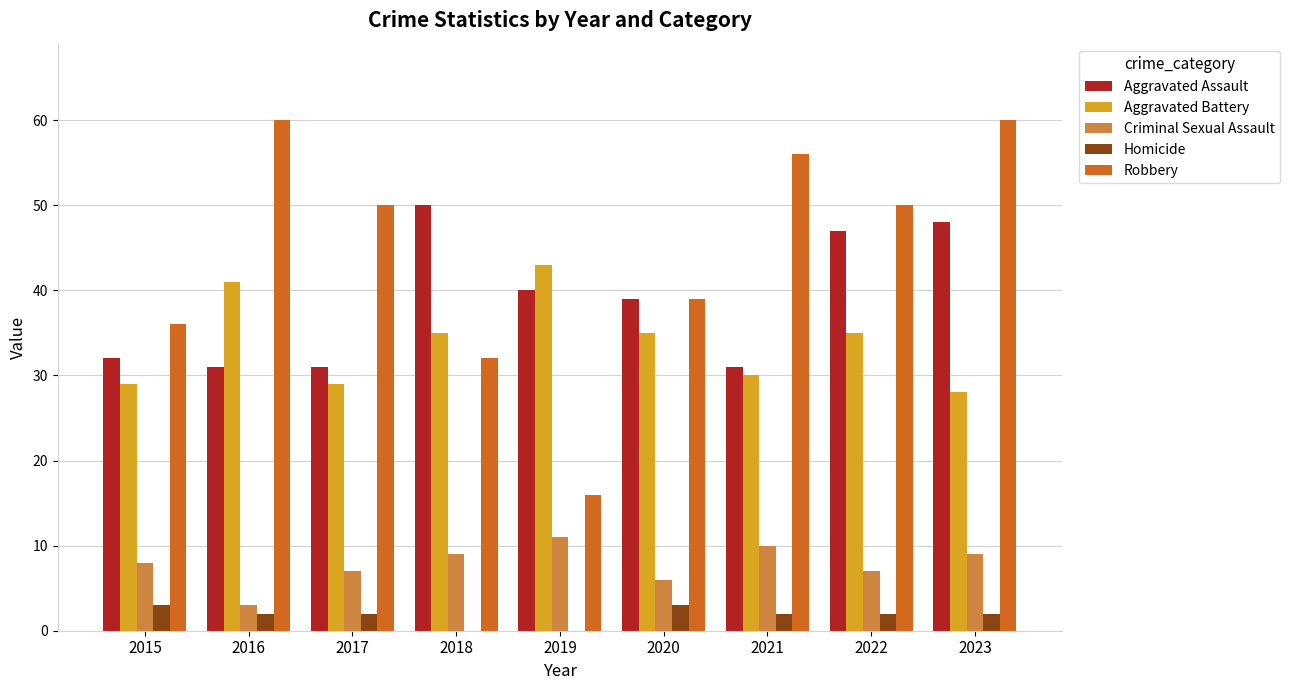

What is the sum of all Aggravated Battery values?

305